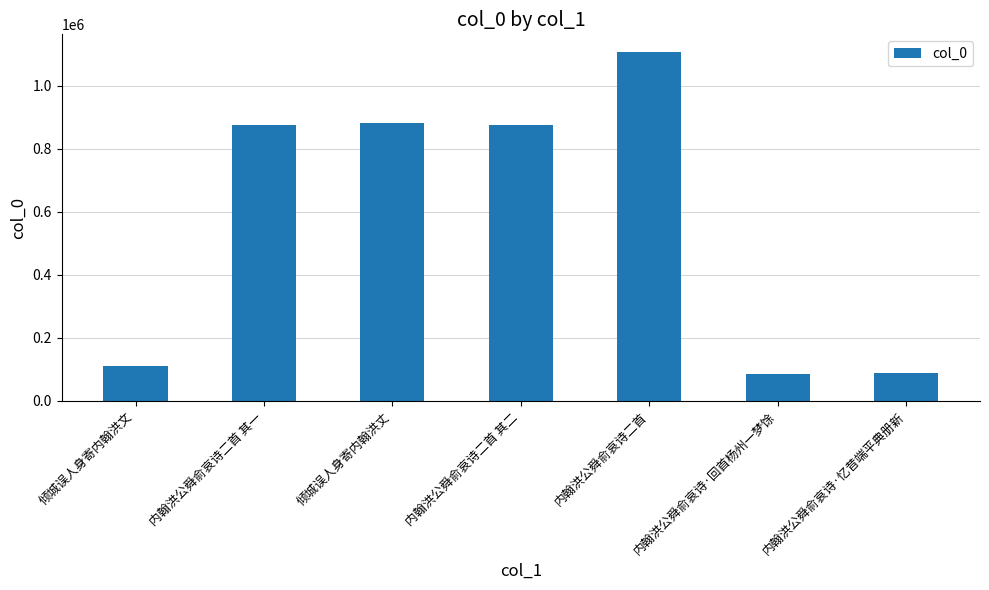

At which label is the value closest to 597631?

内翰洪公舜俞哀诗二首 其二